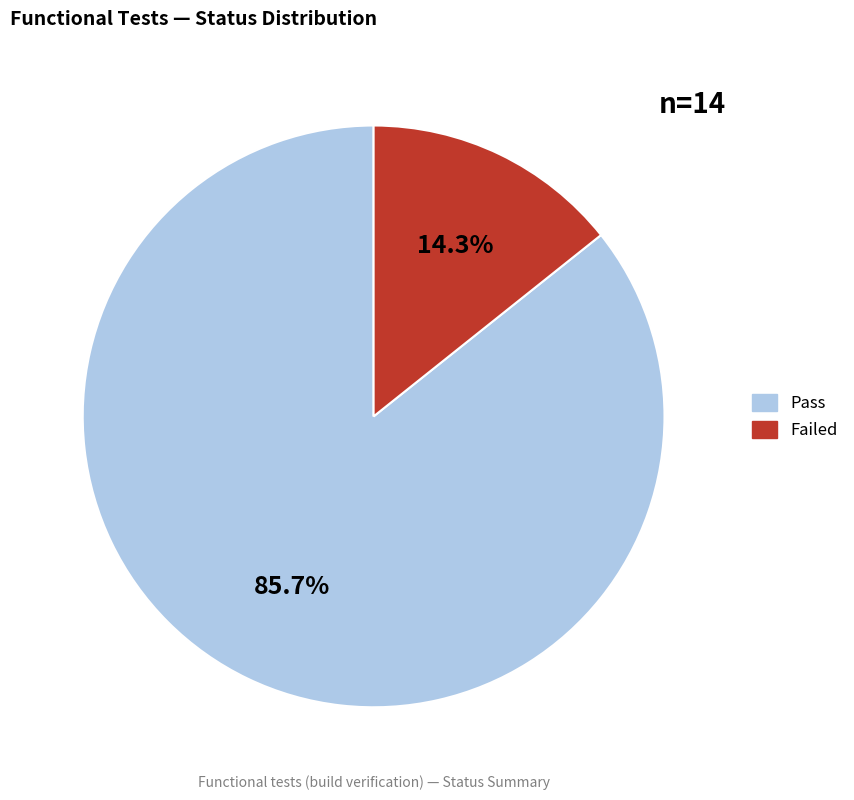

Is there a majority slice in this chart?

Yes